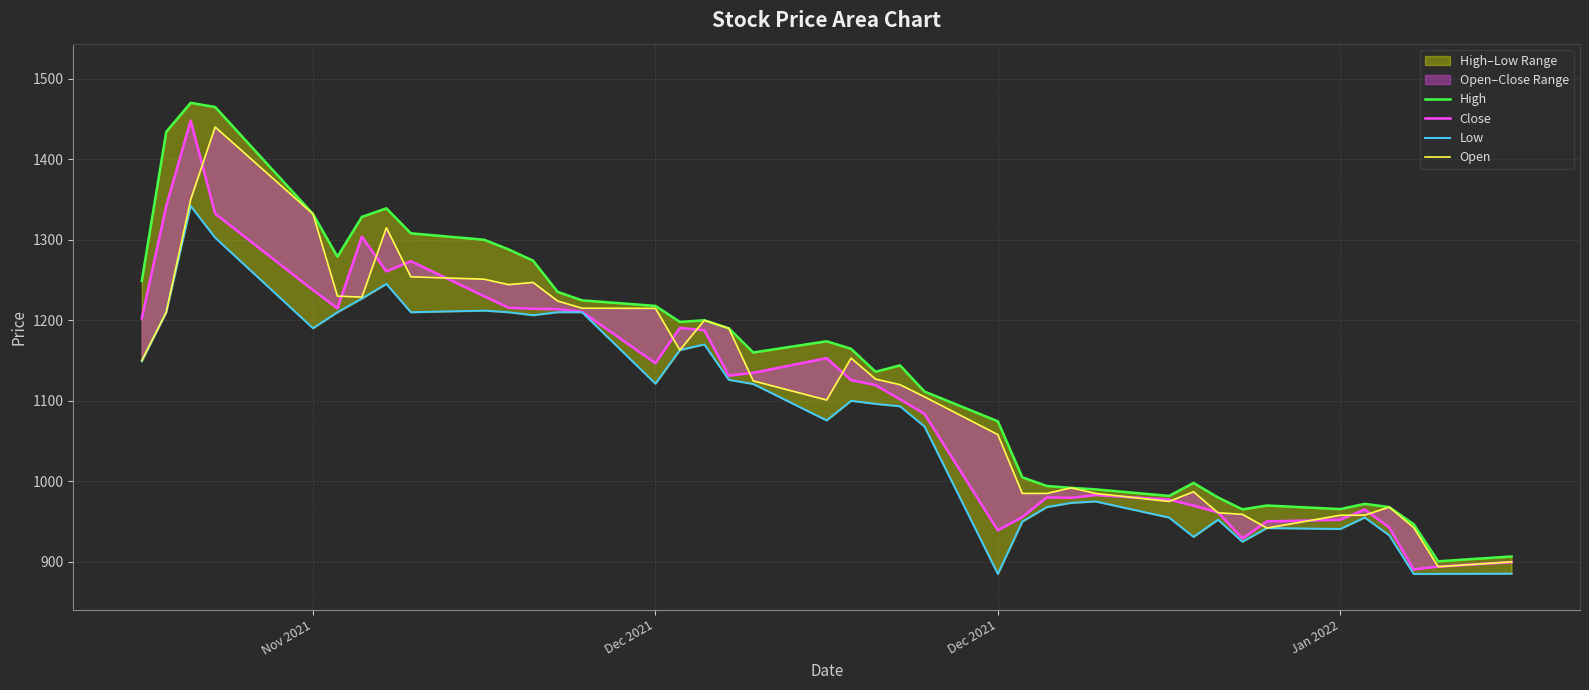

Reading left to right, extract all data points from this chart.

High: 1248.9	1434.0	1470.0	1464.8	1332.0	1279.0	1328.4	1339.0	1308.0	1300.0	1288.0	1274.0	1235.3	1224.8	1217.8	1198.0	1200.0	1190.0	1160.0	1174.0	1164.6	1136.0	1144.0	1111.5	1074.5	1005.0	994.2	992.0	990.0	981.9	998.0	980.0	965.2	970.0	965.5	972.0	968.0	946.8	900.7	906.7
Close: 1202.3	1341.9	1448.0	1332.3	1237.5	1214.8	1303.8	1260.7	1273.5	1229.8	1215.6	1214.2	1213.8	1210.6	1146.8	1190.6	1187.7	1131.2	1134.8	1153.0	1125.7	1119.5	1101.8	1083.8	939.1	955.7	980.1	979.6	983.0	977.4	969.8	961.5	929.0	950.3	952.3	965.0	942.7	890.6	894.2	899.8
Low: 1149.0	1210.0	1342.0	1302.5	1190.1	1210.0	1227.0	1245.2	1210.0	1212.0	1210.0	1206.3	1210.0	1210.0	1121.3	1163.0	1170.0	1126.1	1120.8	1075.7	1100.0	1096.2	1093.2	1068.1	885.0	950.0	968.0	973.3	975.0	955.0	931.0	952.4	925.0	942.0	940.9	955.0	933.0	885.0	885.1	885.4
Open: 1150.0	1210.0	1350.0	1440.0	1332.0	1230.0	1228.8	1315.0	1254.0	1251.0	1244.2	1247.0	1224.0	1215.0	1214.8	1163.0	1200.0	1190.0	1124.8	1101.0	1153.0	1127.0	1120.0	1105.0	1058.0	985.0	985.0	992.0	985.0	975.0	987.1	961.0	959.0	942.0	957.9	958.0	968.0	942.6	894.0	900.0